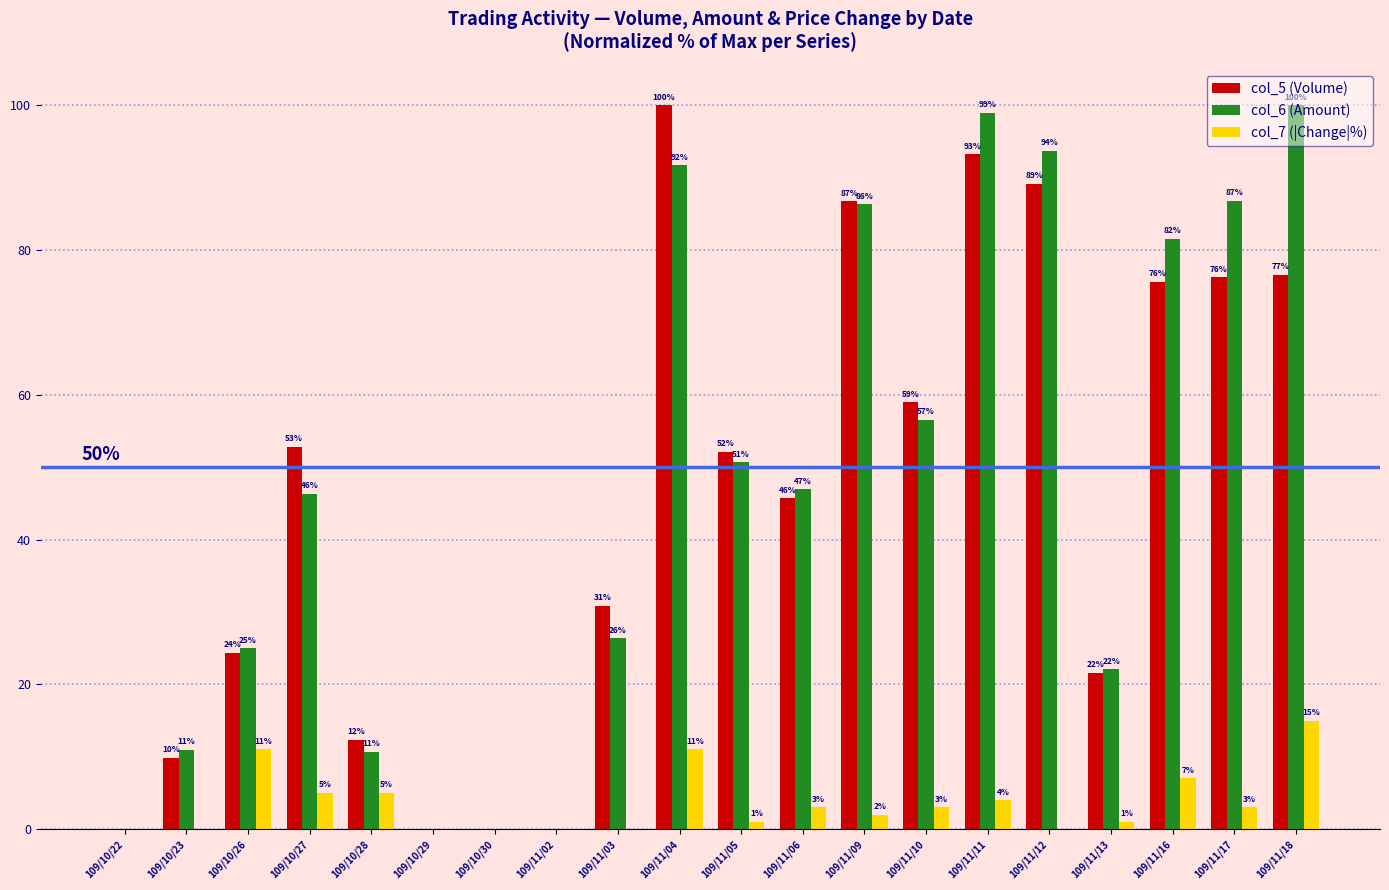

Between 109/10/26 and 109/11/05, which series saw the biggest shift?

col_5 (Volume)